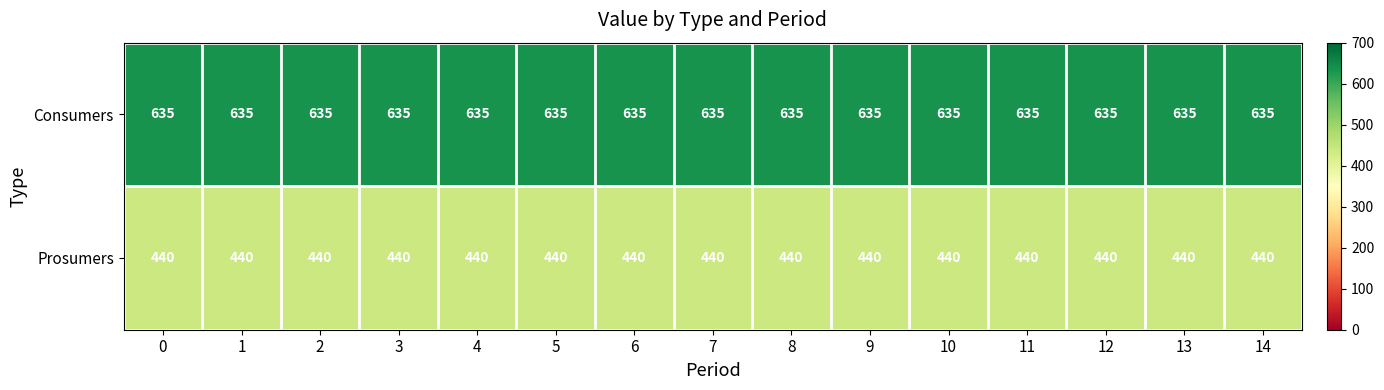

At how many categories does at least one series exceed 458?

15